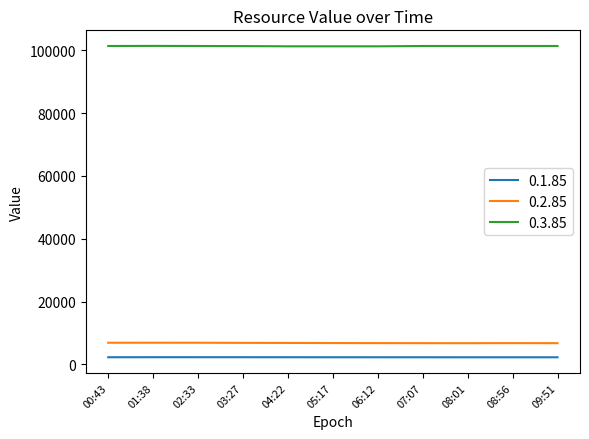

What is the greatest value displayed?

101430